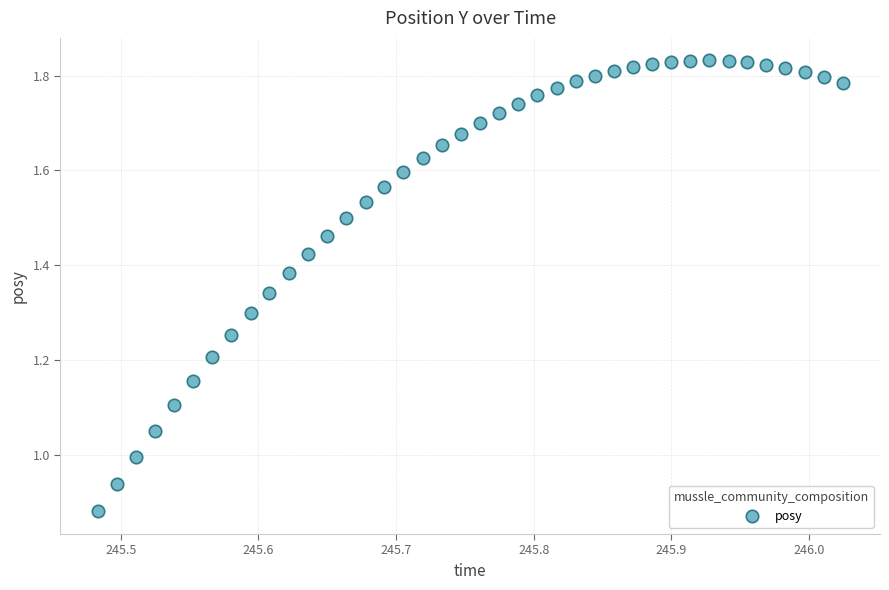

What is the range of Y values (max minus min)?

1.0